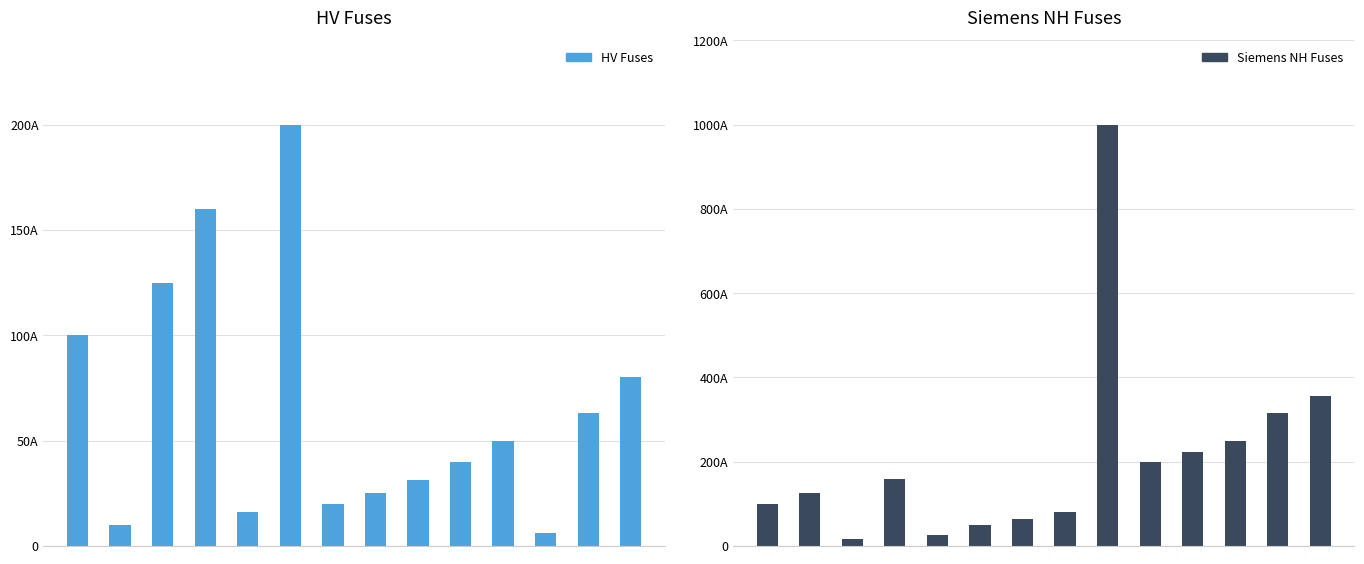

At how many categories does at least one series exceed 898?

1